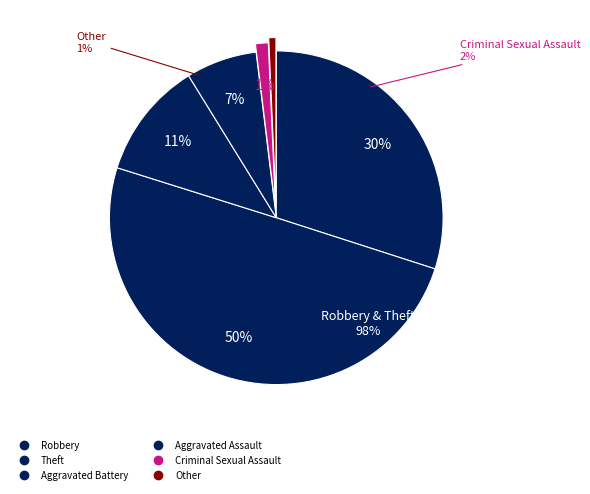

Does Robbery represent more than half of the total?

No